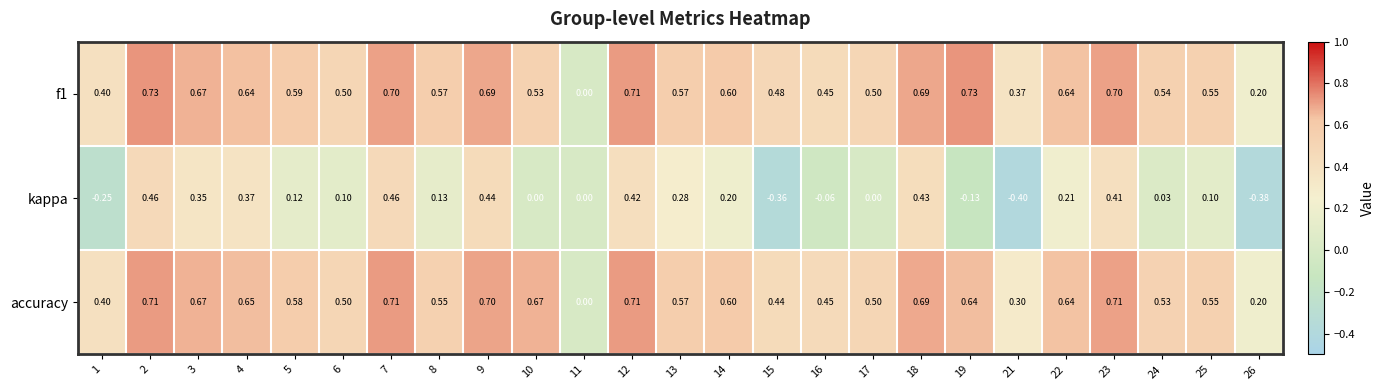

Which series changed the most between 5 and 11?

f1